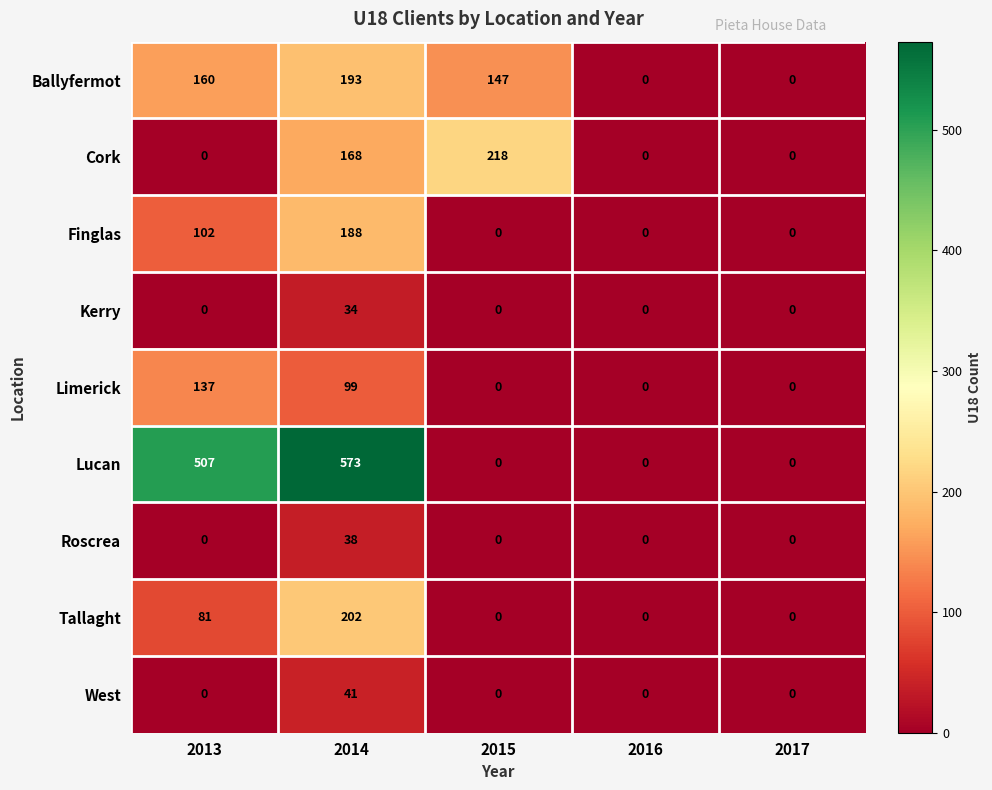

The Ballyfermot series shows 0 at 2016. True or false?

True